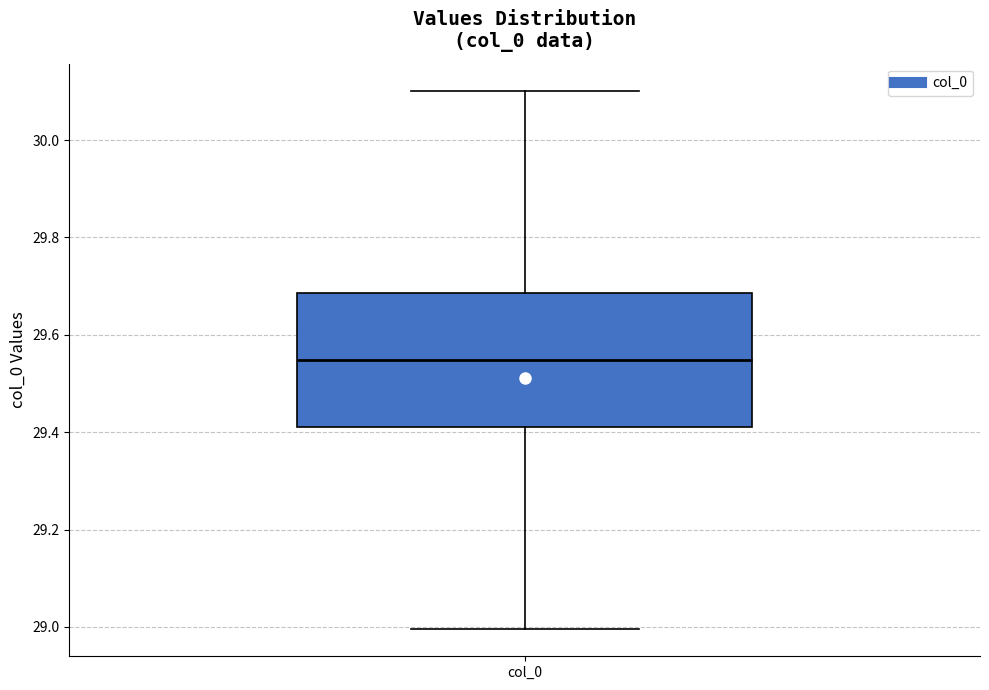

Transcribe this box plot: give where the median line is, the range the box spans, and where the two whiskers end, as read against the y-axis. The values are not printed on the chart, so give them approximately, as read against the axis.

median 29.54, box 29.40 to 29.68, whiskers 29.00 to 30.10